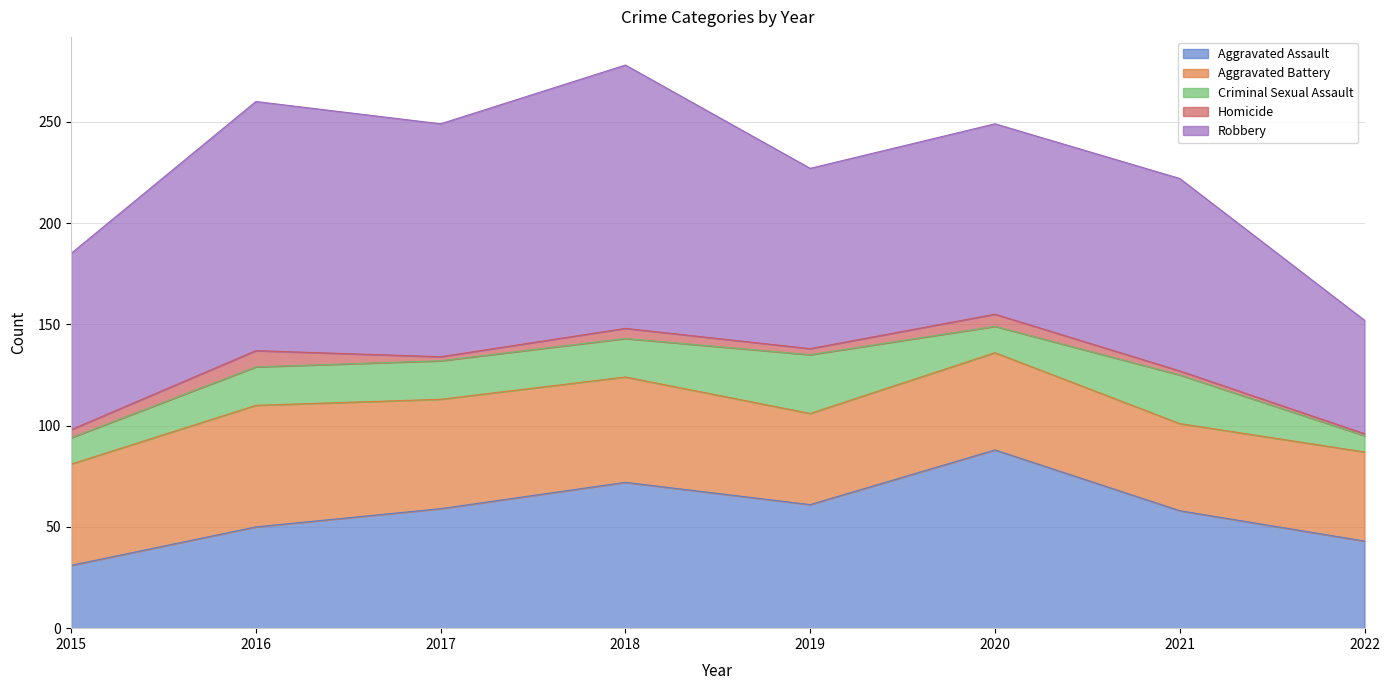

What is the maximum value for Robbery?

130